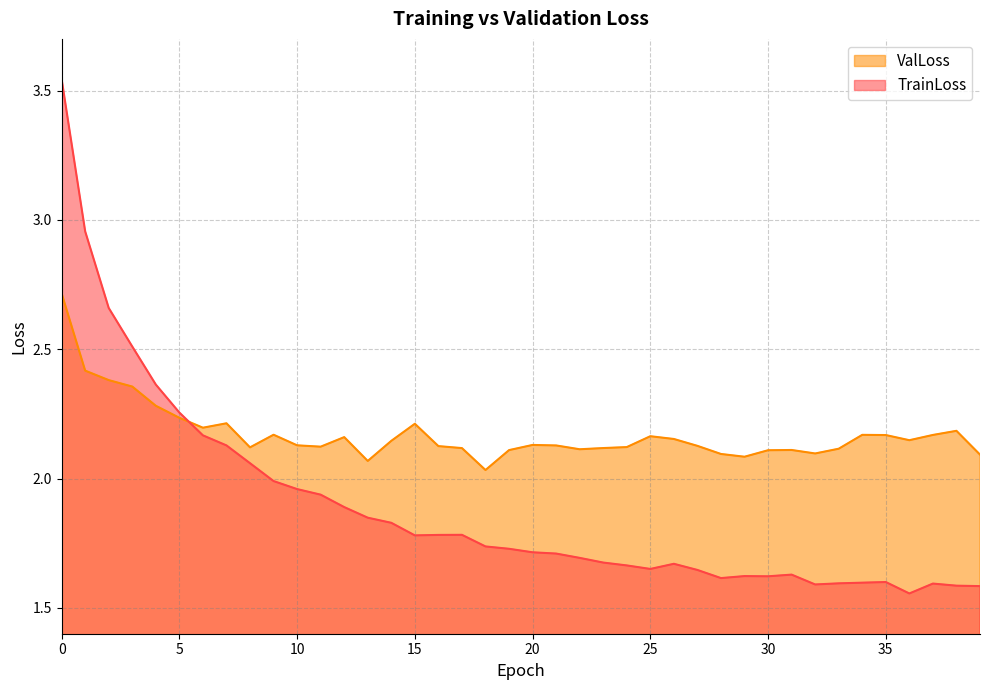

What are all the series names shown in the legend?

ValLoss, TrainLoss